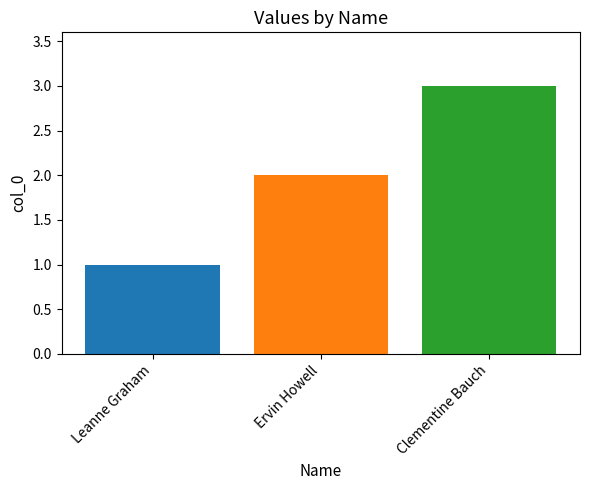

What is the label of the 2nd bar from the right?

Ervin Howell